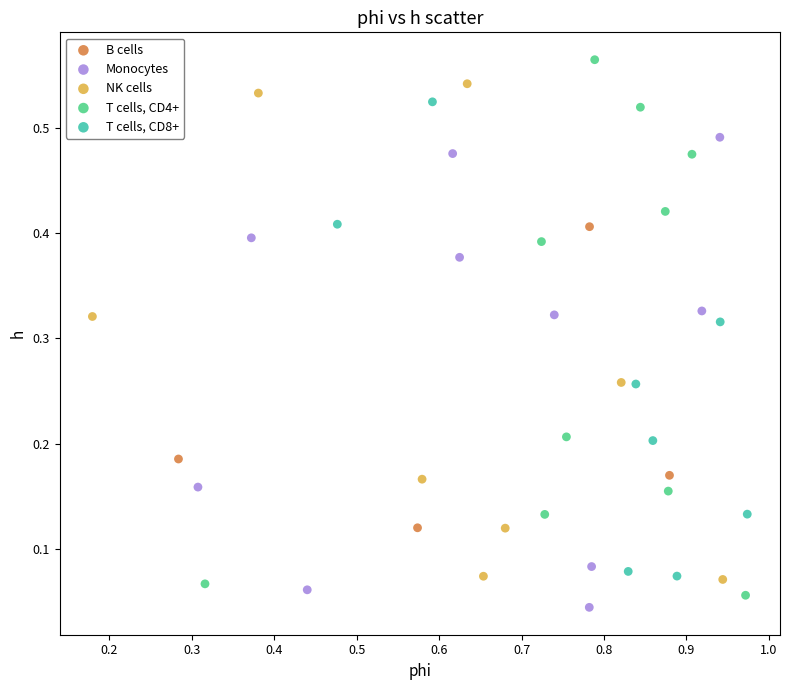

Which series has the widest spread of Y values?

T cells, CD4+